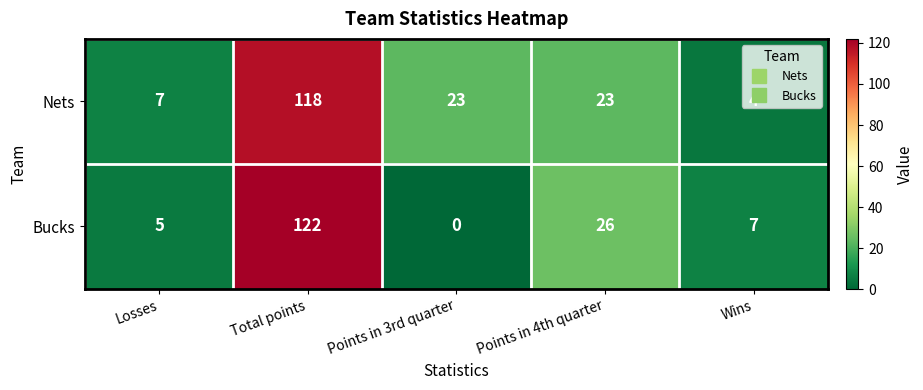

True or false: Nets has a value of 118 at Total points.

True